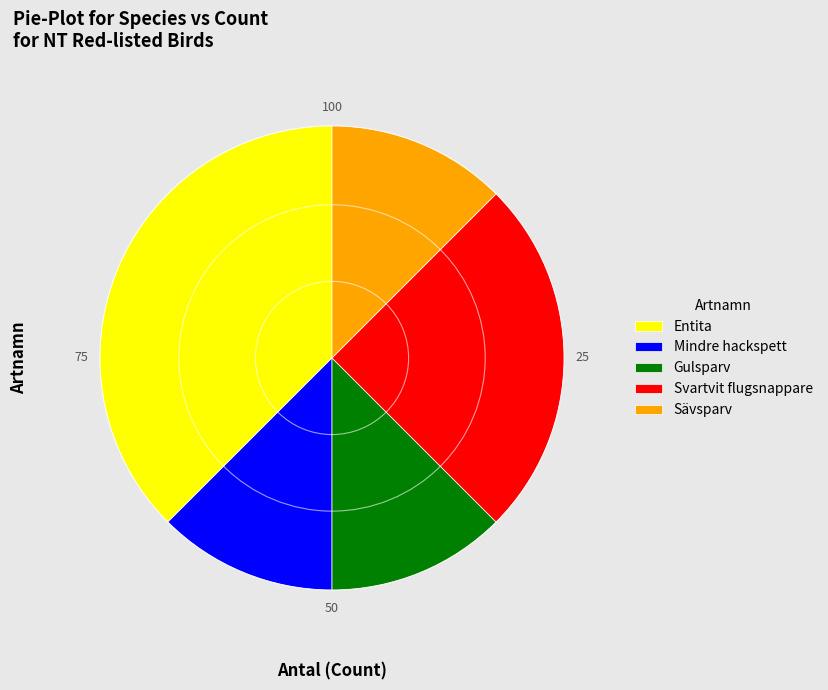

Between Mindre hackspett and Entita, which is larger?

Entita